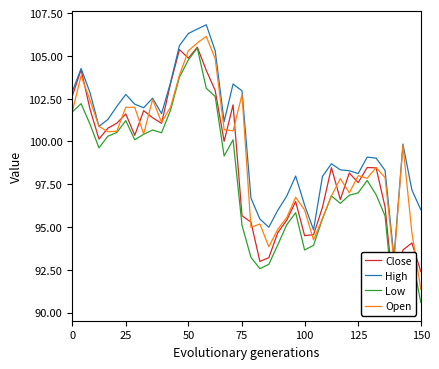

What is the difference between the Low values at 28 and 15?

7.6